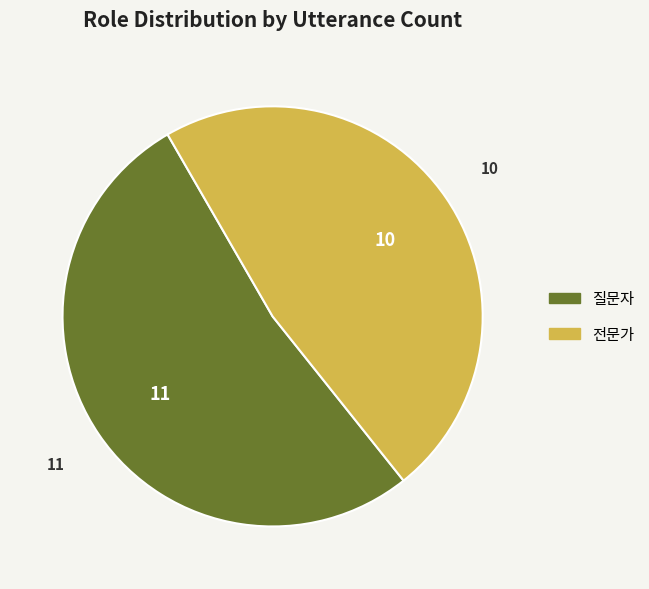

Count the number of slices in the pie.

2